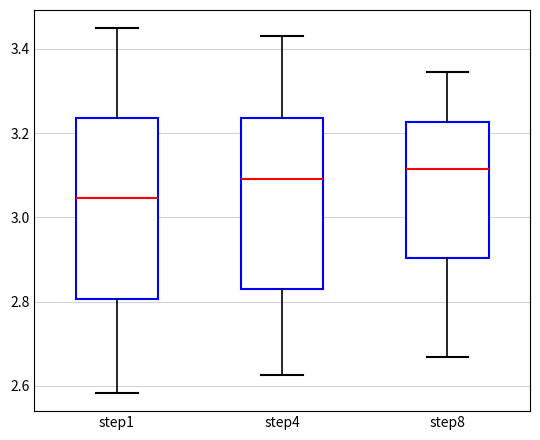

Comparing the boxes themselves (not the whiskers), which one is the tallest?

step1